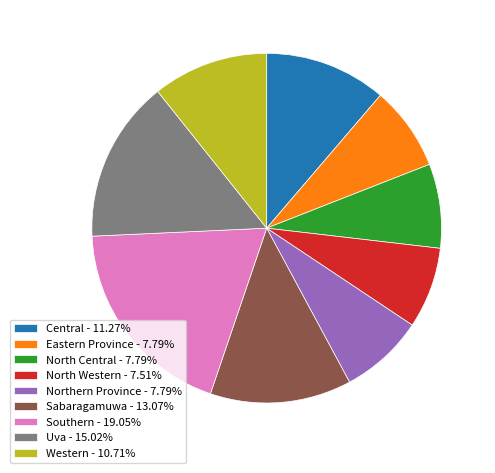

Which slice is the largest?

Southern